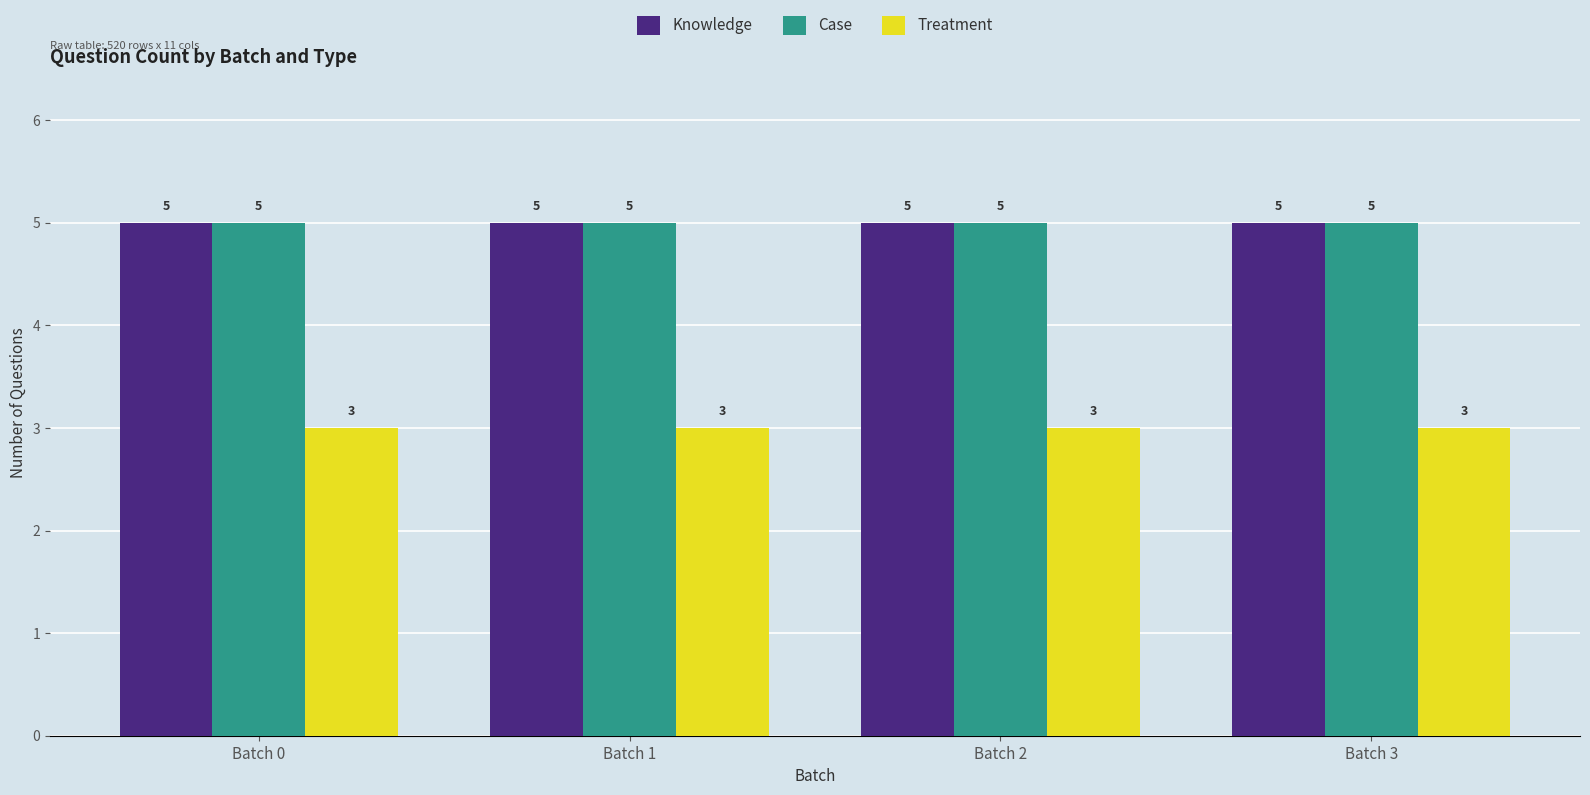

What is the total value across all series at Batch 1?

13